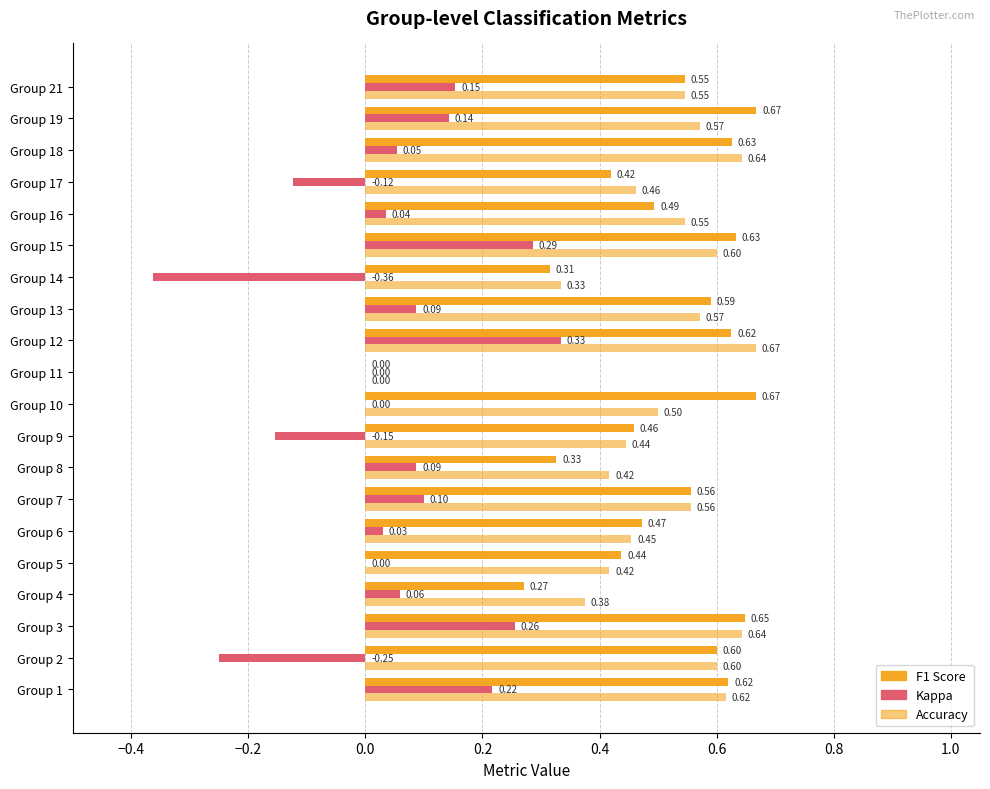

How many distinct data groups are displayed?

3